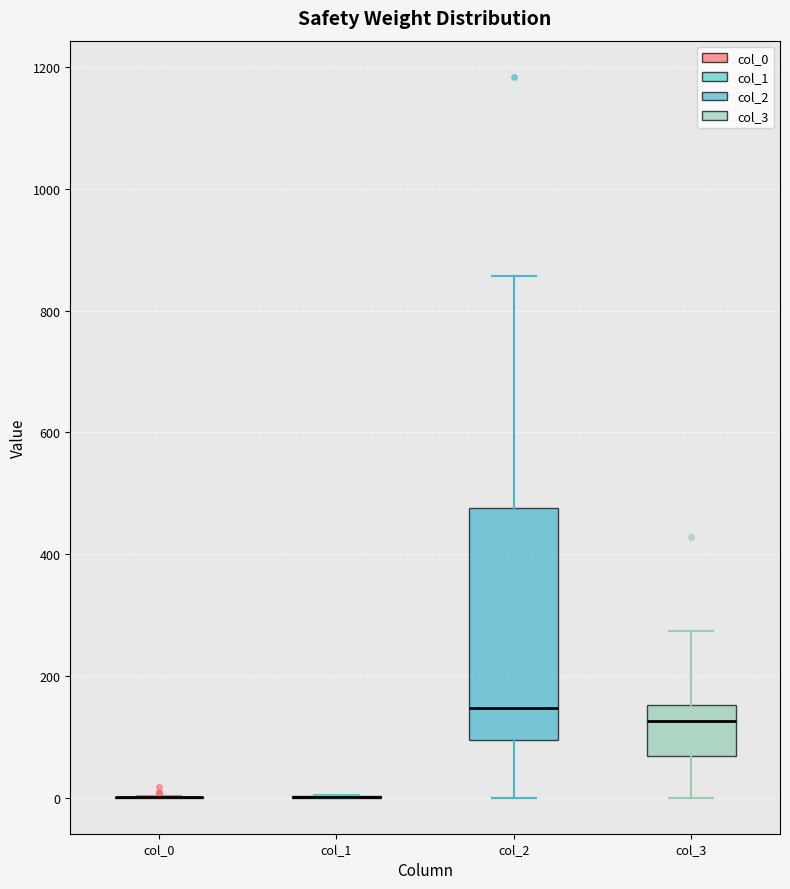

Reading left to right, transcribe this box plot: for each box, give where its median line is, the range the box spans, and where its two whiskers end, as read against the y-axis. The values are not printed on the chart, so give them approximately, as read against the axis.

col_0: box collapsed to a line at 0, whiskers 0 to 0
col_1: box collapsed to a line at 0, whiskers 0 to 0
col_2: median 140, box 100 to 480, whiskers 0 to 860
col_3: median 120, box 60 to 160, whiskers 0 to 280